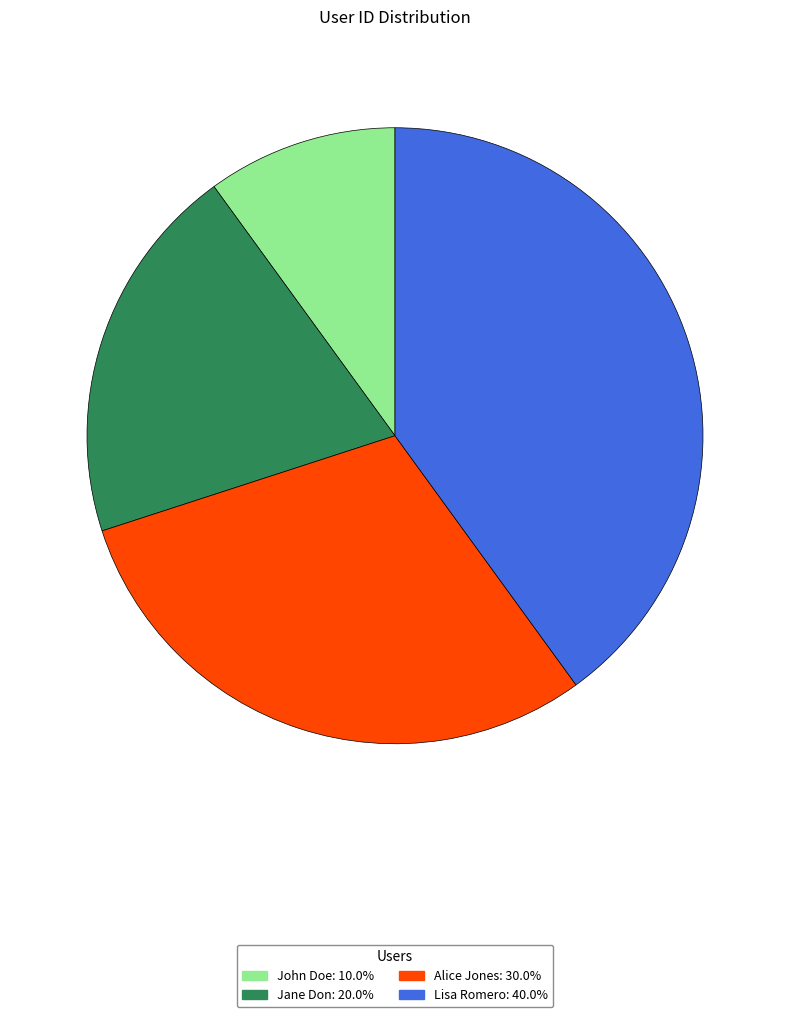

What is the ratio of the value at Jane Don to the value at John Doe?

2.0